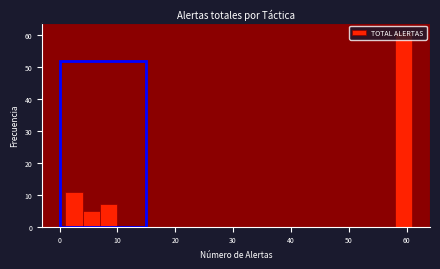

Around what value on the x-axis is the tallest bar? Give the approximate position of its centre, as read against the axis.

60